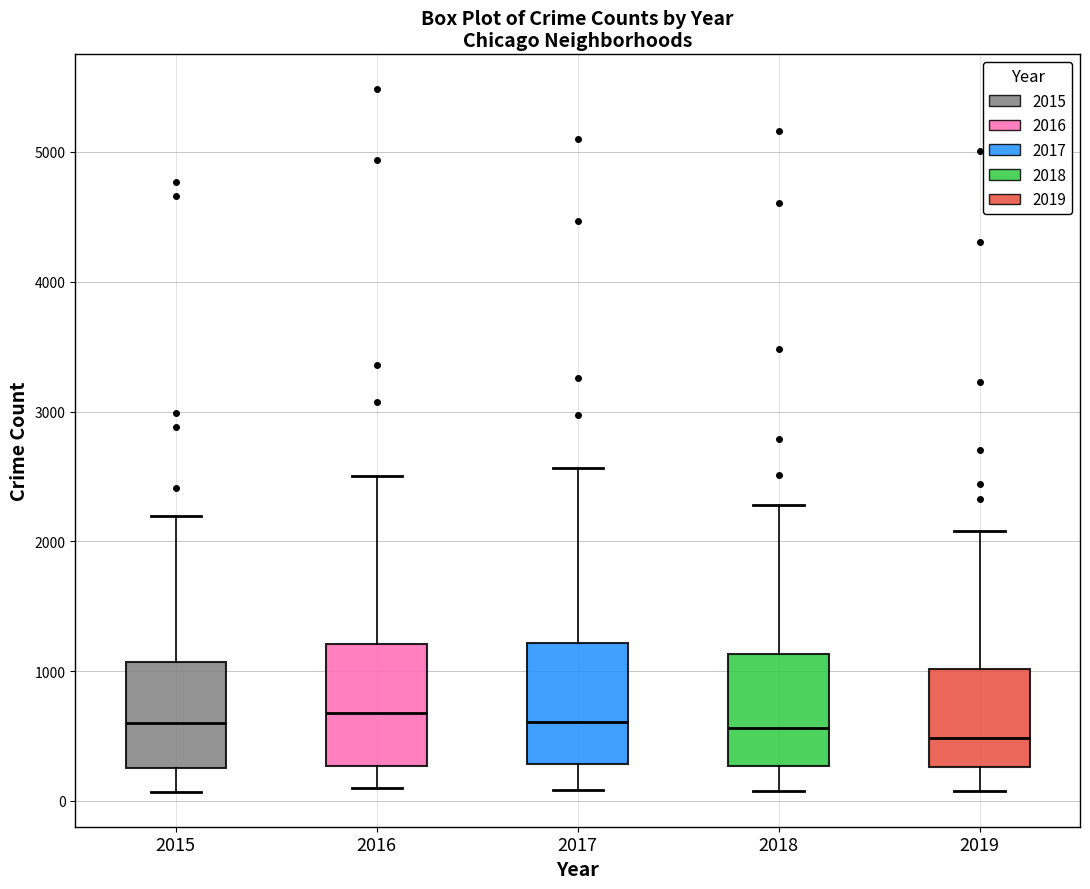

Reading left to right, transcribe this box plot: for each box, give where its median line is, the range the box spans, and where its two whiskers end, as read against the y-axis. The values are not printed on the chart, so give them approximately, as read against the axis.

2015: median 600, box 300 to 1100, whiskers 100 to 2200
2016: median 700, box 300 to 1200, whiskers 100 to 2500
2017: median 600, box 300 to 1200, whiskers 100 to 2600
2018: median 600, box 300 to 1100, whiskers 100 to 2300
2019: median 500, box 300 to 1000, whiskers 100 to 2100